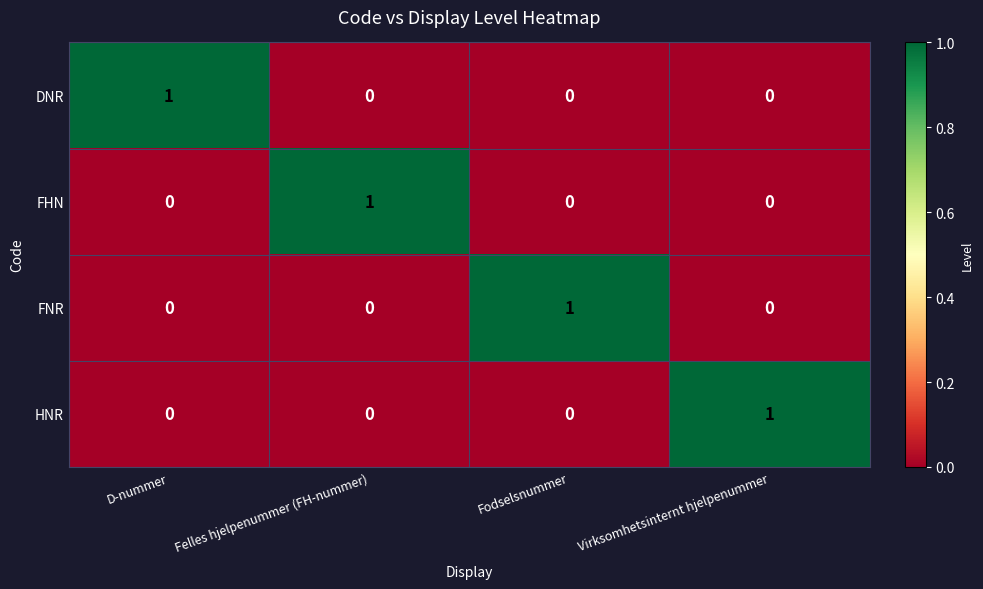

Is the value of DNR at D-nummer greater than the value of HNR at D-nummer?

Yes